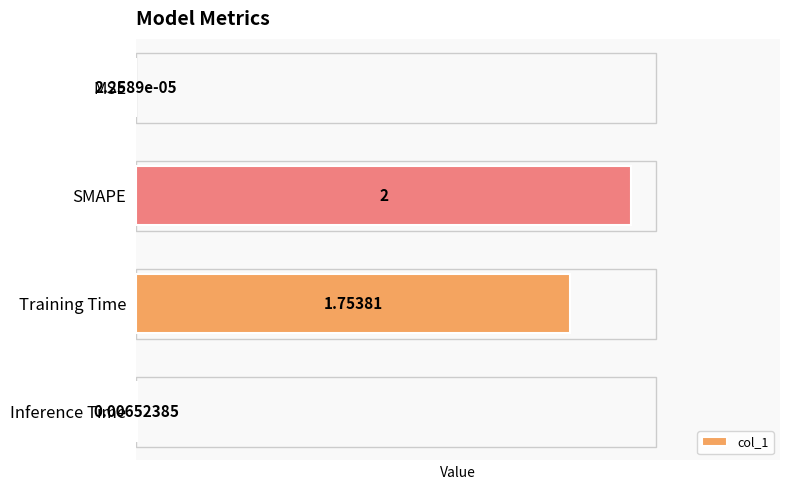

At which label is the value closest to 1?

Training Time